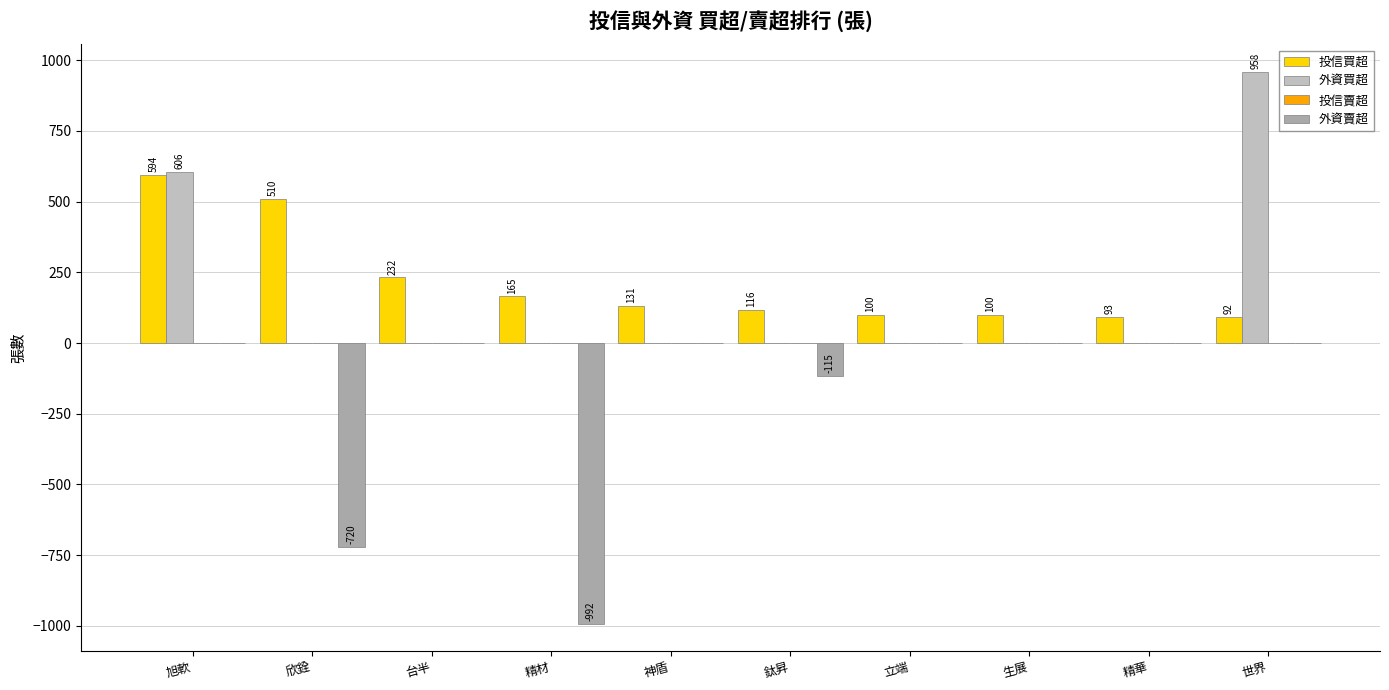

What is the label of the 9th bar from the right?

欣銓